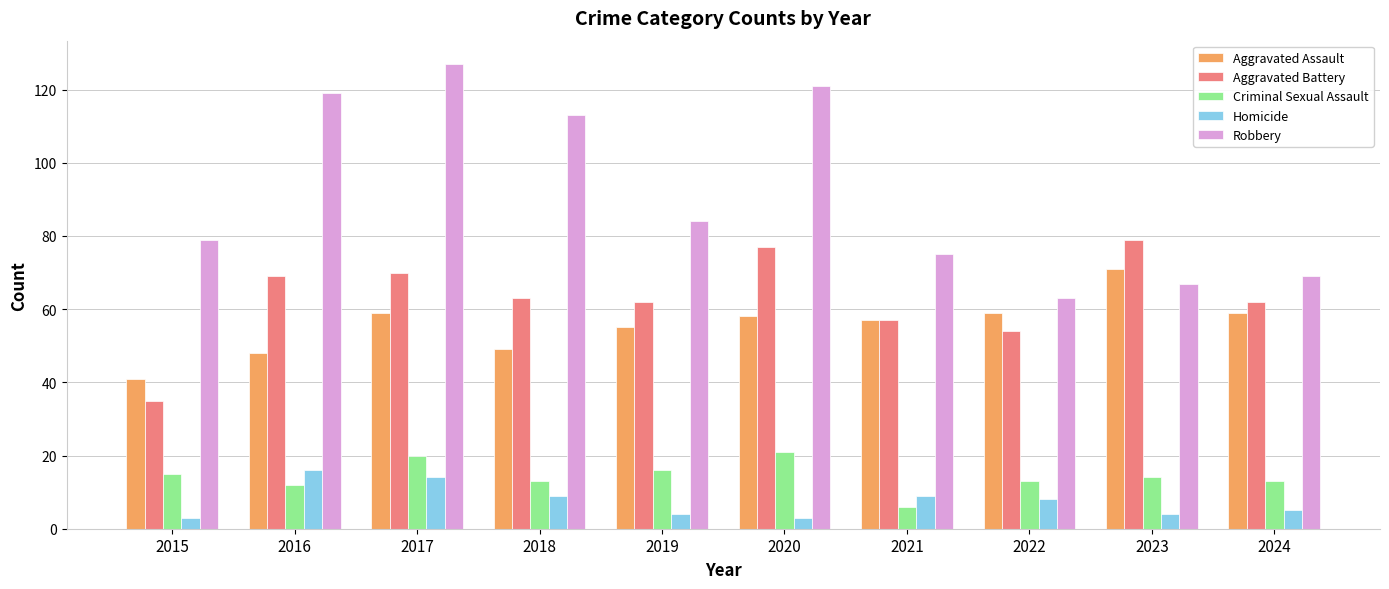

Which category has the highest value across all series?

2017